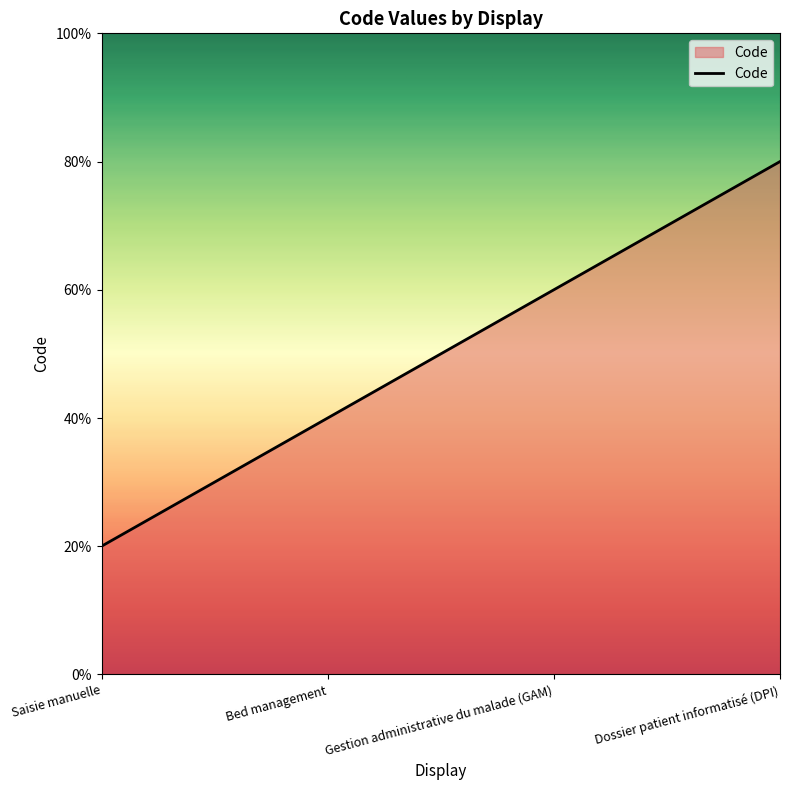

At which label is the value closest to 2?

Bed management